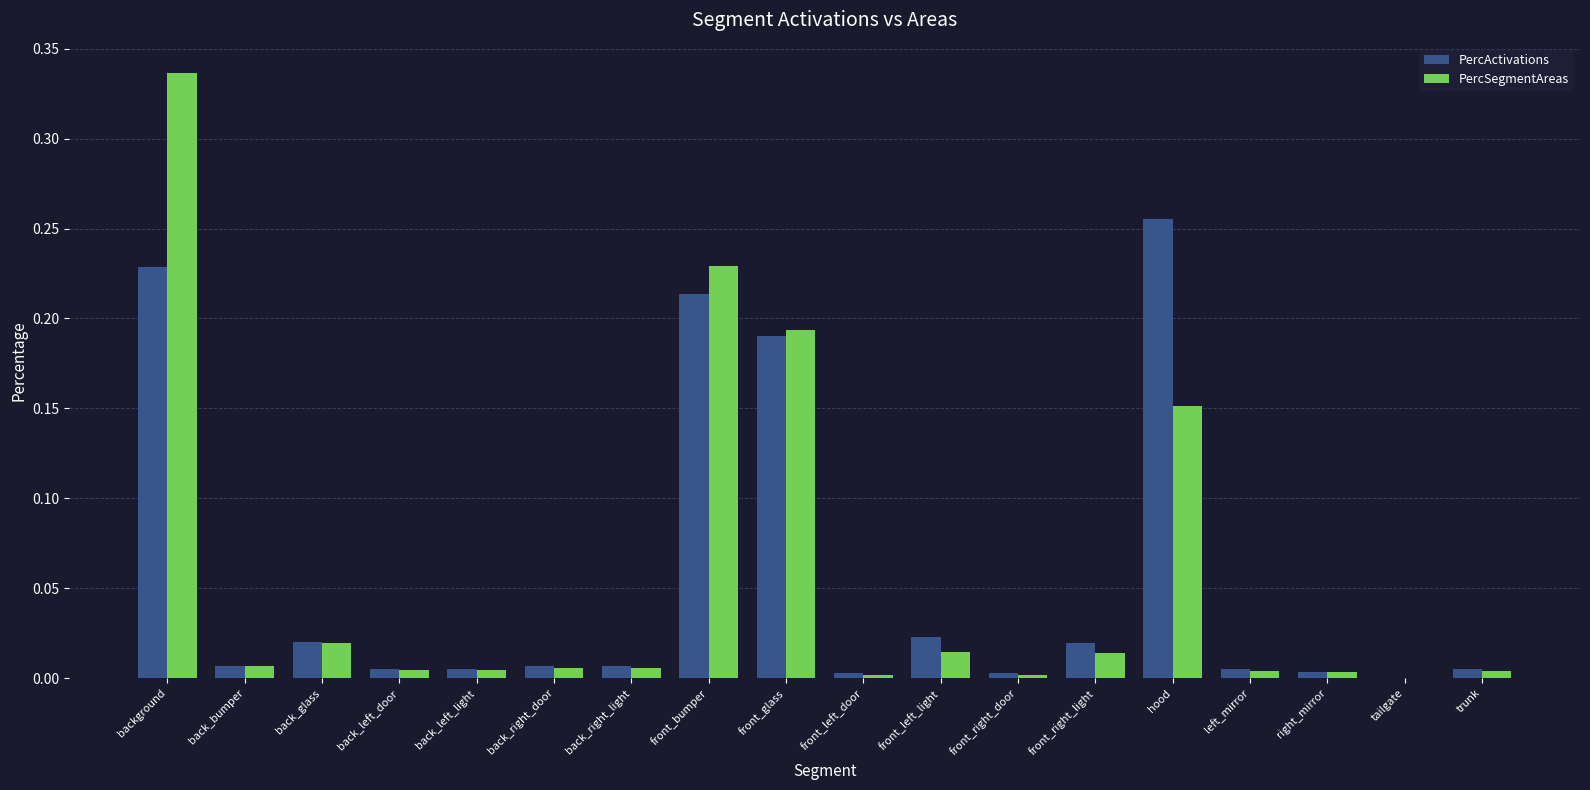

Which label corresponds to the largest value in the chart?

background